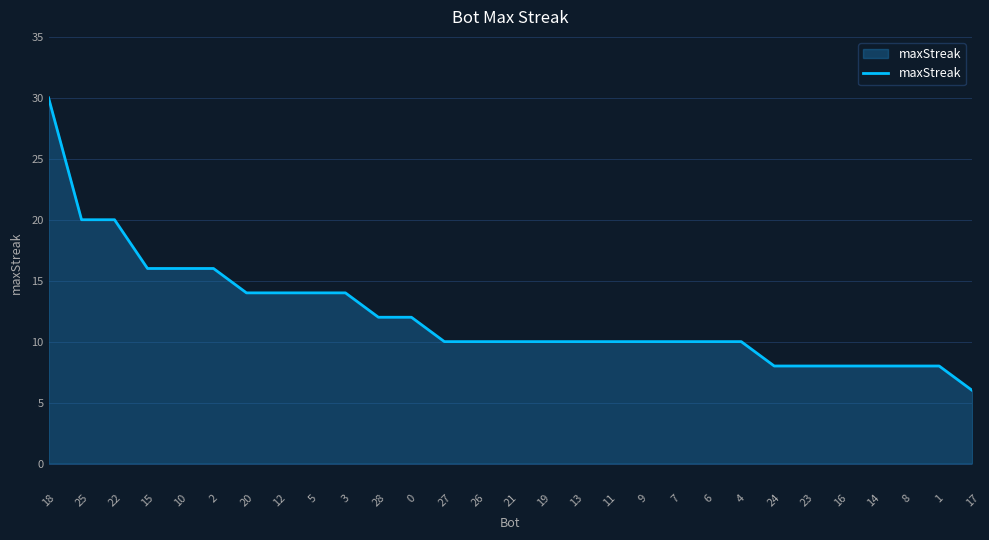

The chart shows a value of 8 at 16. True or false?

True